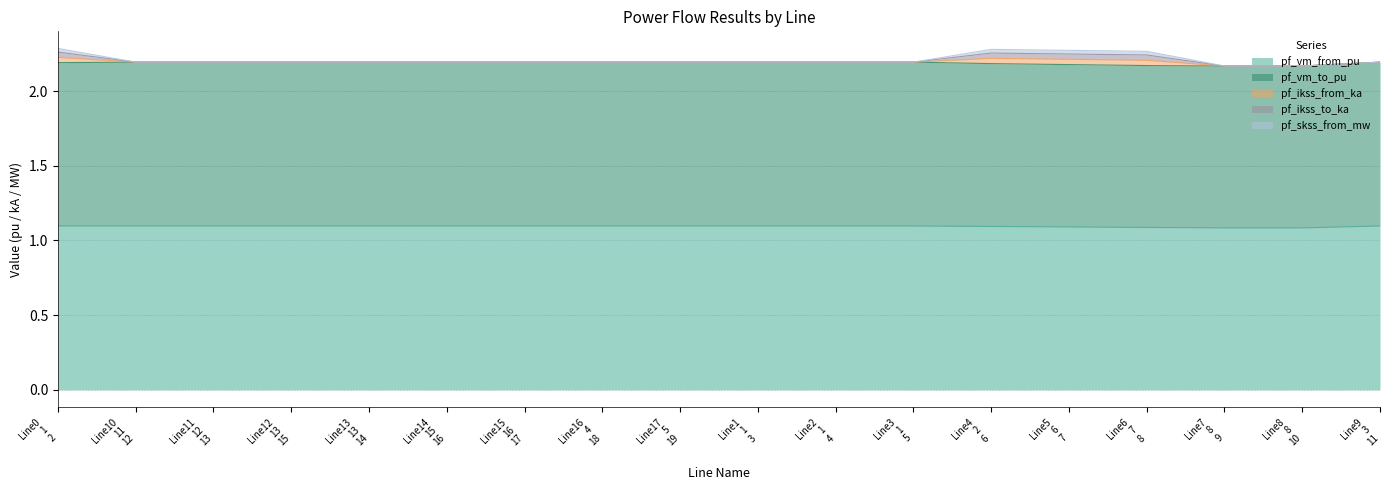

How many data points in pf_ikss_from_ka are above 0?

4